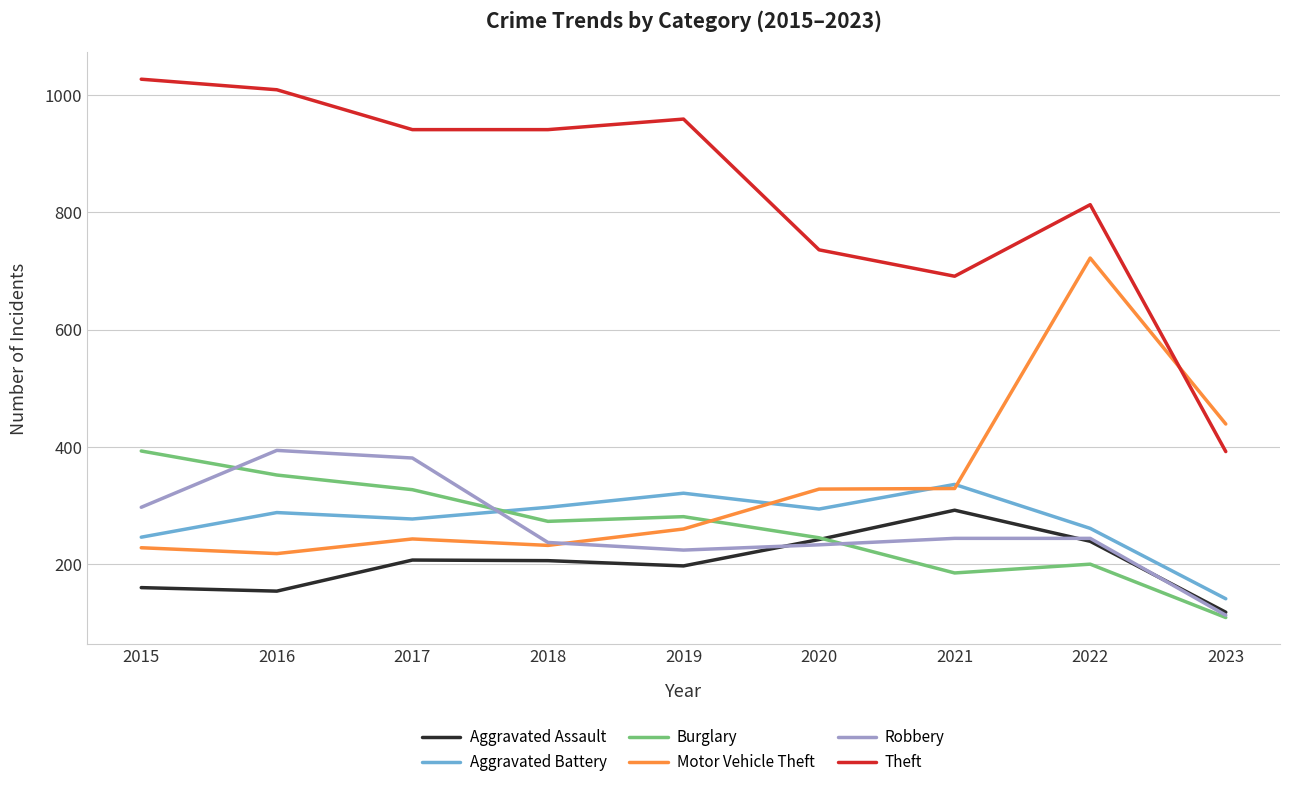

The Robbery series shows 381 at 2017. True or false?

True